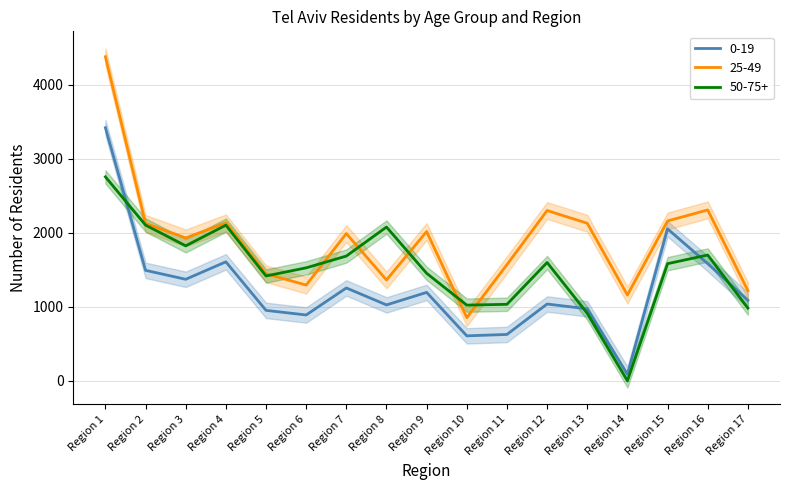

Count the number of categories in the chart.

17